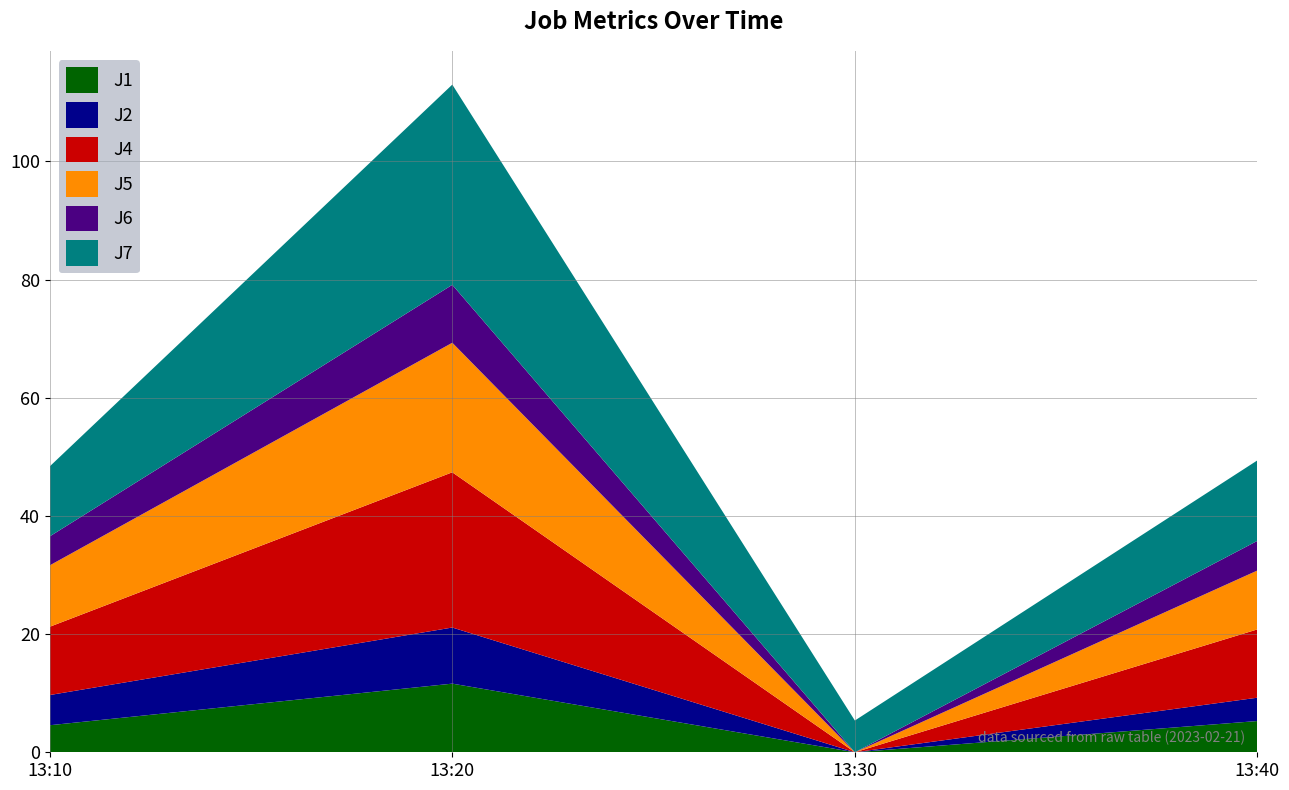

Reading left to right, transcribe all the data shown in this chart.

J1: 4.6	11.6	0.0	5.3
J2: 5.1	9.5	0.0	4.0
J4: 11.6	26.3	0.0	11.6
J5: 10.4	21.9	0.0	10.0
J6: 4.9	9.8	0.0	5.0
J7: 11.8	33.9	5.4	13.6